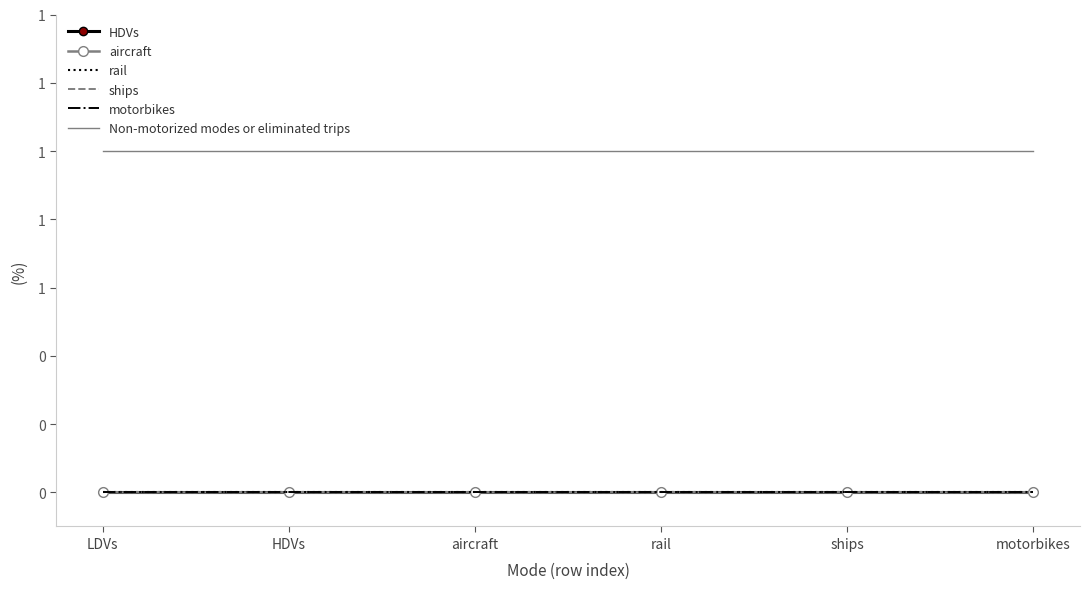

What is the difference between the highest and lowest values at aircraft?

1